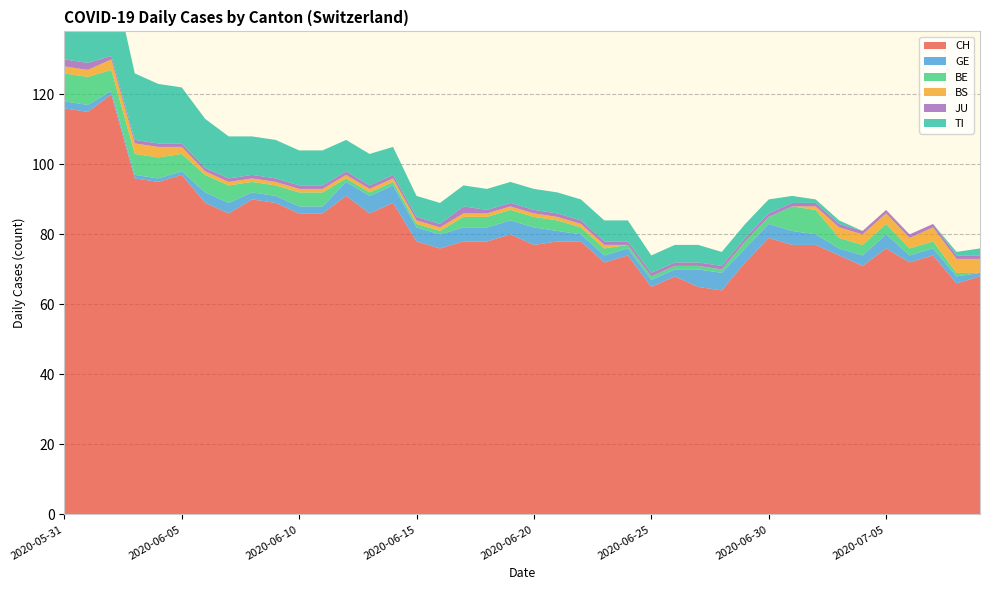

Reading right to left, transcribe all the data shown in this chart.

CH: 2020-07-09=68	2020-07-08=66	2020-07-07=74	2020-07-06=72	2020-07-05=76	2020-07-04=71	2020-07-03=74	2020-07-02=77	2020-07-01=77	2020-06-30=79	2020-06-29=72	2020-06-28=64	2020-06-27=65	2020-06-26=68	2020-06-25=65	2020-06-24=74	2020-06-23=72	2020-06-22=78	2020-06-21=78	2020-06-20=77	2020-06-19=80	2020-06-18=78	2020-06-17=78	2020-06-16=76	2020-06-15=78	2020-06-14=89	2020-06-13=86	2020-06-12=91	2020-06-11=86	2020-06-10=86	2020-06-09=89	2020-06-08=90	2020-06-07=86	2020-06-06=89	2020-06-05=97	2020-06-04=95	2020-06-03=96	2020-06-02=120	2020-06-01=115	2020-05-31=116
GE: 2020-07-09=1	2020-07-08=2	2020-07-07=2	2020-07-06=2	2020-07-05=4	2020-07-04=3	2020-07-03=2	2020-07-02=3	2020-07-01=4	2020-06-30=4	2020-06-29=4	2020-06-28=5	2020-06-27=5	2020-06-26=2	2020-06-25=2	2020-06-24=2	2020-06-23=2	2020-06-22=2	2020-06-21=3	2020-06-20=5	2020-06-19=4	2020-06-18=4	2020-06-17=4	2020-06-16=4	2020-06-15=4	2020-06-14=5	2020-06-13=5	2020-06-12=4	2020-06-11=2	2020-06-10=2	2020-06-09=2	2020-06-08=2	2020-06-07=3	2020-06-06=3	2020-06-05=1	2020-06-04=1	2020-06-03=1	2020-06-02=1	2020-06-01=2	2020-05-31=2
BE: 2020-07-09=0	2020-07-08=1	2020-07-07=2	2020-07-06=2	2020-07-05=3	2020-07-04=3	2020-07-03=3	2020-07-02=7	2020-07-01=7	2020-06-30=2	2020-06-29=2	2020-06-28=1	2020-06-27=1	2020-06-26=1	2020-06-25=1	2020-06-24=1	2020-06-23=2	2020-06-22=2	2020-06-21=3	2020-06-20=3	2020-06-19=3	2020-06-18=3	2020-06-17=3	2020-06-16=1	2020-06-15=1	2020-06-14=1	2020-06-13=1	2020-06-12=1	2020-06-11=4	2020-06-10=4	2020-06-09=3	2020-06-08=3	2020-06-07=5	2020-06-06=5	2020-06-05=5	2020-06-04=6	2020-06-03=6	2020-06-02=6	2020-06-01=8	2020-05-31=8
BS: 2020-07-09=4	2020-07-08=4	2020-07-07=4	2020-07-06=3	2020-07-05=3	2020-07-04=3	2020-07-03=3	2020-07-02=1	2020-07-01=0	2020-06-30=0	2020-06-29=0	2020-06-28=0	2020-06-27=0	2020-06-26=0	2020-06-25=0	2020-06-24=0	2020-06-23=1	2020-06-22=1	2020-06-21=1	2020-06-20=1	2020-06-19=1	2020-06-18=1	2020-06-17=1	2020-06-16=1	2020-06-15=1	2020-06-14=1	2020-06-13=1	2020-06-12=1	2020-06-11=1	2020-06-10=1	2020-06-09=1	2020-06-08=1	2020-06-07=1	2020-06-06=1	2020-06-05=2	2020-06-04=3	2020-06-03=3	2020-06-02=3	2020-06-01=2	2020-05-31=2
JU: 2020-07-09=1	2020-07-08=1	2020-07-07=1	2020-07-06=1	2020-07-05=1	2020-07-04=1	2020-07-03=1	2020-07-02=1	2020-07-01=1	2020-06-30=1	2020-06-29=1	2020-06-28=1	2020-06-27=1	2020-06-26=1	2020-06-25=1	2020-06-24=1	2020-06-23=1	2020-06-22=1	2020-06-21=1	2020-06-20=1	2020-06-19=1	2020-06-18=1	2020-06-17=2	2020-06-16=1	2020-06-15=1	2020-06-14=1	2020-06-13=1	2020-06-12=1	2020-06-11=1	2020-06-10=1	2020-06-09=1	2020-06-08=1	2020-06-07=1	2020-06-06=1	2020-06-05=1	2020-06-04=1	2020-06-03=1	2020-06-02=1	2020-06-01=2	2020-05-31=2
TI: 2020-07-09=2	2020-07-08=1	2020-07-07=0	2020-07-06=0	2020-07-05=0	2020-07-04=0	2020-07-03=1	2020-07-02=1	2020-07-01=2	2020-06-30=4	2020-06-29=4	2020-06-28=4	2020-06-27=5	2020-06-26=5	2020-06-25=5	2020-06-24=6	2020-06-23=6	2020-06-22=6	2020-06-21=6	2020-06-20=6	2020-06-19=6	2020-06-18=6	2020-06-17=6	2020-06-16=6	2020-06-15=6	2020-06-14=8	2020-06-13=9	2020-06-12=9	2020-06-11=10	2020-06-10=10	2020-06-09=11	2020-06-08=11	2020-06-07=12	2020-06-06=14	2020-06-05=16	2020-06-04=17	2020-06-03=19	2020-06-02=25	2020-06-01=27	2020-05-31=29